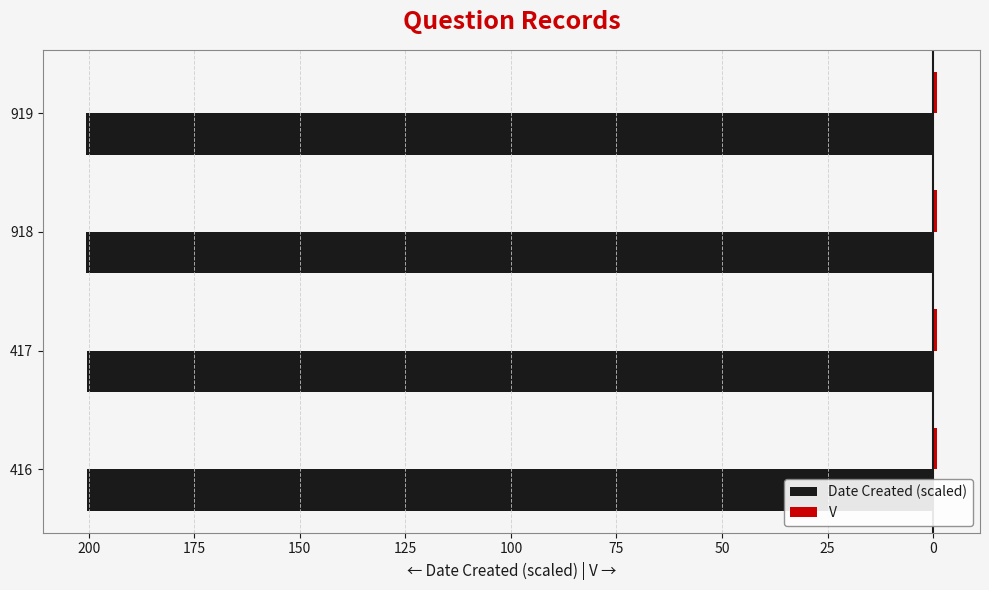

What is the difference between the maximum and second lowest values in the Date Created (scaled) series?

0.2